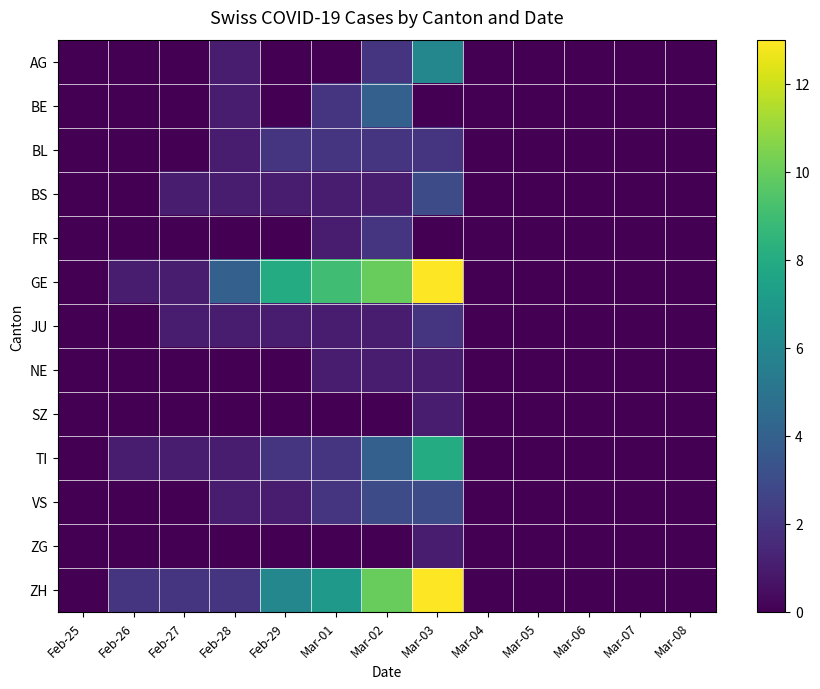

Reading right to left, extract all data points from this chart.

AG: Mar-08=0	Mar-07=0	Mar-06=0	Mar-05=0	Mar-04=0	Mar-03=6	Mar-02=2	Mar-01=0	Feb-29=0	Feb-28=1	Feb-27=0	Feb-26=0	Feb-25=0
BE: Mar-08=0	Mar-07=0	Mar-06=0	Mar-05=0	Mar-04=0	Mar-03=0	Mar-02=4	Mar-01=2	Feb-29=0	Feb-28=1	Feb-27=0	Feb-26=0	Feb-25=0
BL: Mar-08=0	Mar-07=0	Mar-06=0	Mar-05=0	Mar-04=0	Mar-03=2	Mar-02=2	Mar-01=2	Feb-29=2	Feb-28=1	Feb-27=0	Feb-26=0	Feb-25=0
BS: Mar-08=0	Mar-07=0	Mar-06=0	Mar-05=0	Mar-04=0	Mar-03=3	Mar-02=1	Mar-01=1	Feb-29=1	Feb-28=1	Feb-27=1	Feb-26=0	Feb-25=0
FR: Mar-08=0	Mar-07=0	Mar-06=0	Mar-05=0	Mar-04=0	Mar-03=0	Mar-02=2	Mar-01=1	Feb-29=0	Feb-28=0	Feb-27=0	Feb-26=0	Feb-25=0
GE: Mar-08=0	Mar-07=0	Mar-06=0	Mar-05=0	Mar-04=0	Mar-03=13	Mar-02=10	Mar-01=9	Feb-29=8	Feb-28=4	Feb-27=1	Feb-26=1	Feb-25=0
JU: Mar-08=0	Mar-07=0	Mar-06=0	Mar-05=0	Mar-04=0	Mar-03=2	Mar-02=1	Mar-01=1	Feb-29=1	Feb-28=1	Feb-27=1	Feb-26=0	Feb-25=0
NE: Mar-08=0	Mar-07=0	Mar-06=0	Mar-05=0	Mar-04=0	Mar-03=1	Mar-02=1	Mar-01=1	Feb-29=0	Feb-28=0	Feb-27=0	Feb-26=0	Feb-25=0
SZ: Mar-08=0	Mar-07=0	Mar-06=0	Mar-05=0	Mar-04=0	Mar-03=1	Mar-02=0	Mar-01=0	Feb-29=0	Feb-28=0	Feb-27=0	Feb-26=0	Feb-25=0
TI: Mar-08=0	Mar-07=0	Mar-06=0	Mar-05=0	Mar-04=0	Mar-03=8	Mar-02=4	Mar-01=2	Feb-29=2	Feb-28=1	Feb-27=1	Feb-26=1	Feb-25=0
VS: Mar-08=0	Mar-07=0	Mar-06=0	Mar-05=0	Mar-04=0	Mar-03=3	Mar-02=3	Mar-01=2	Feb-29=1	Feb-28=1	Feb-27=0	Feb-26=0	Feb-25=0
ZG: Mar-08=0	Mar-07=0	Mar-06=0	Mar-05=0	Mar-04=0	Mar-03=1	Mar-02=0	Mar-01=0	Feb-29=0	Feb-28=0	Feb-27=0	Feb-26=0	Feb-25=0
ZH: Mar-08=0	Mar-07=0	Mar-06=0	Mar-05=0	Mar-04=0	Mar-03=13	Mar-02=10	Mar-01=7	Feb-29=6	Feb-28=2	Feb-27=2	Feb-26=2	Feb-25=0